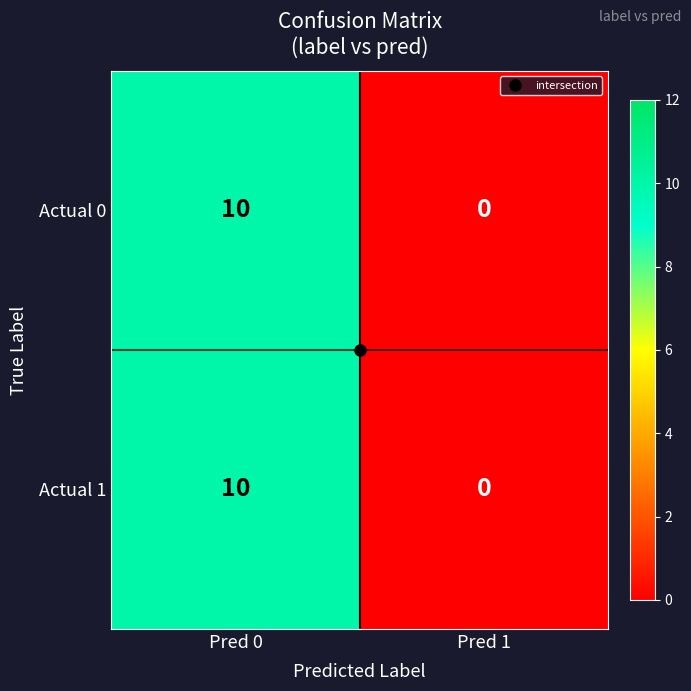

What is the sum of all Actual 0 values?

10